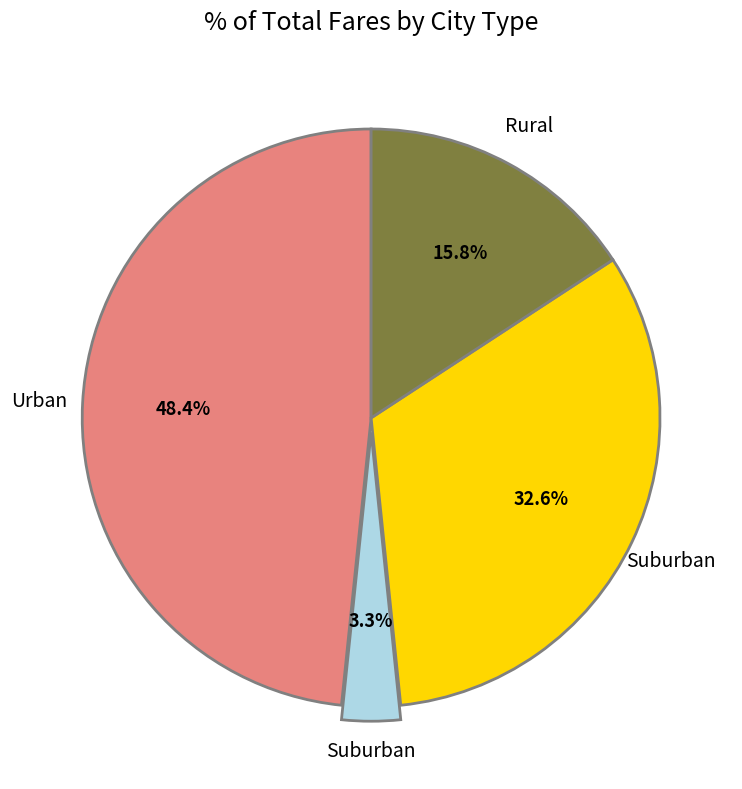

Does any single category account for the majority?

No